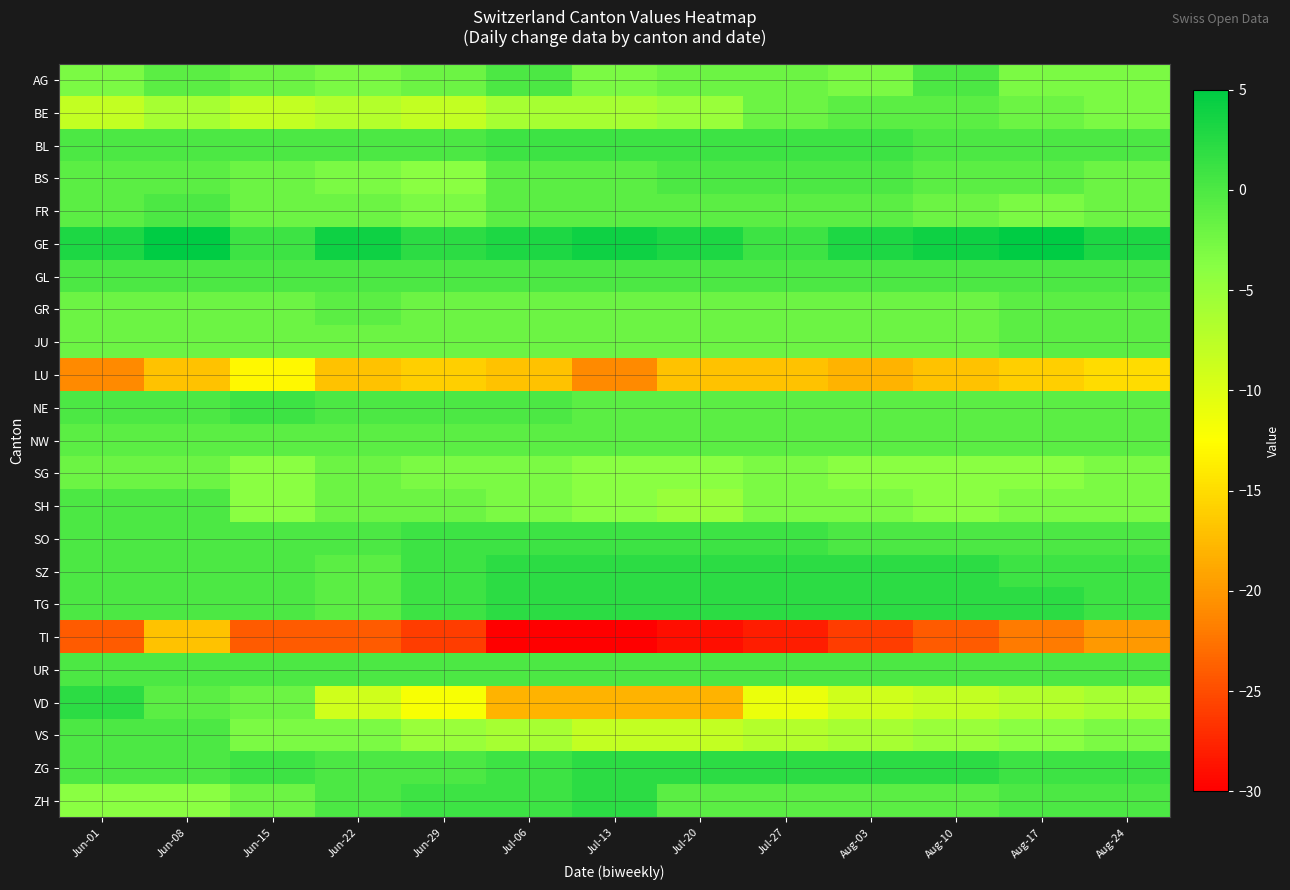

At how many categories does at least one series exceed -14?

13